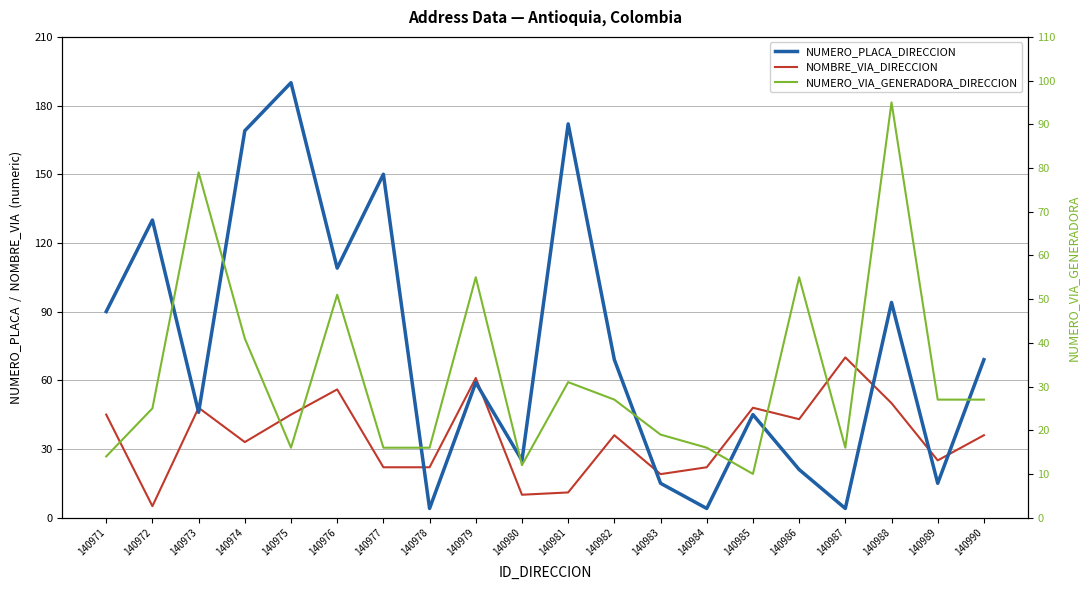

What is the average value of the NUMERO_PLACA_DIRECCION series?

74